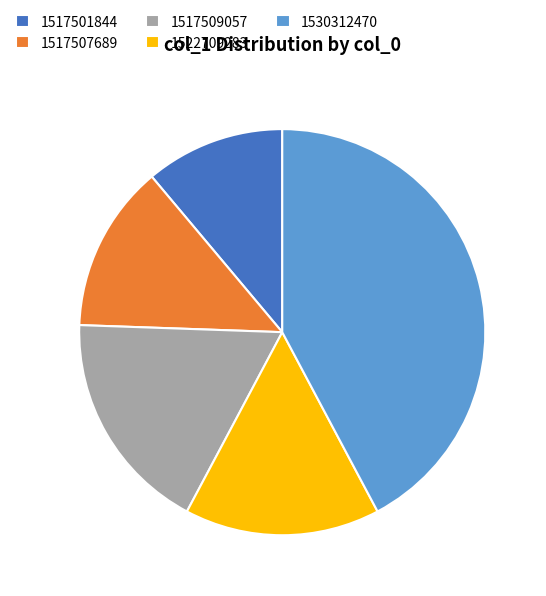

Count the number of slices in the pie.

5